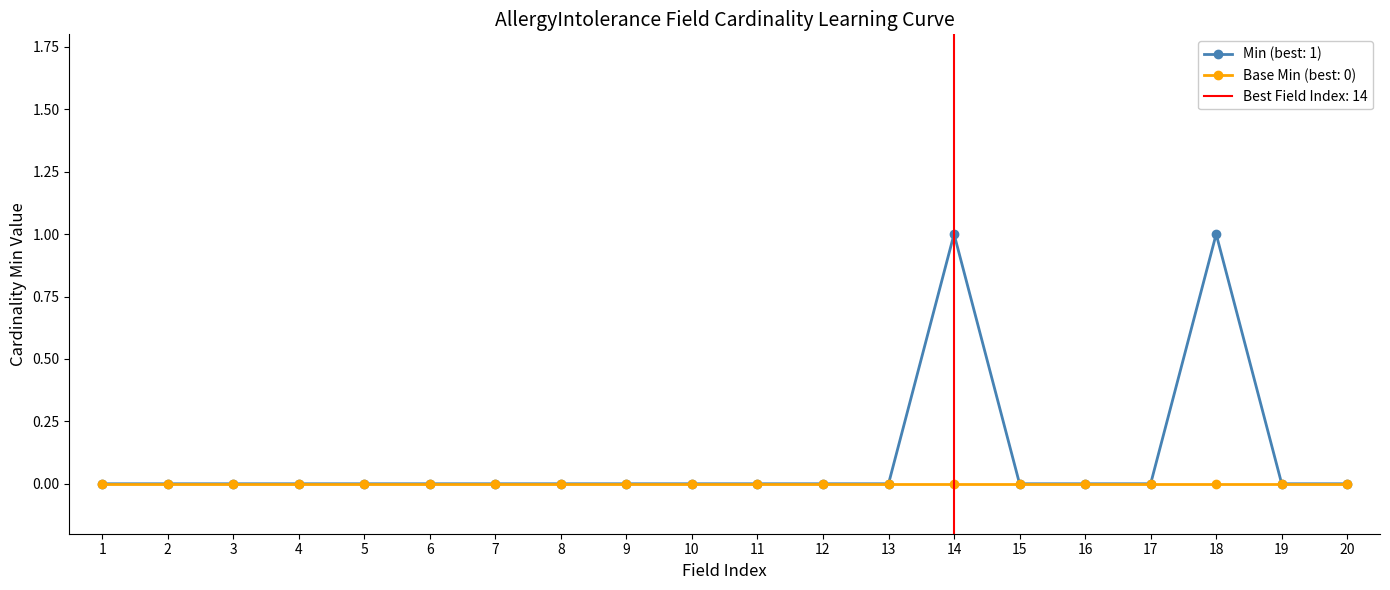

What is the maximum value shown in the chart?

1